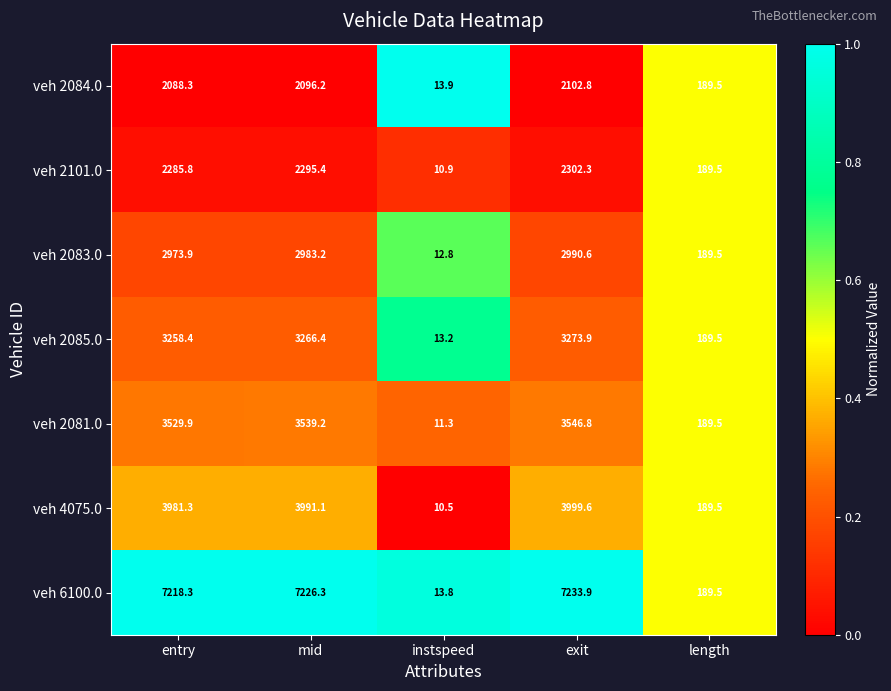

Which category has the highest value in the veh 2085.0 series?

exit